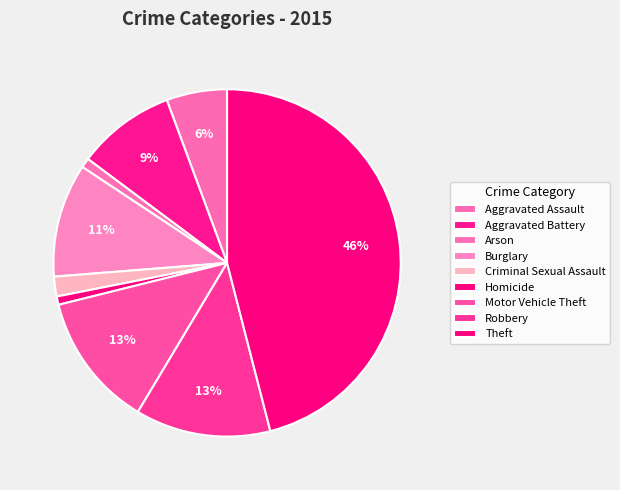

How much of the chart is everything except Motor Vehicle Theft?

87.5%